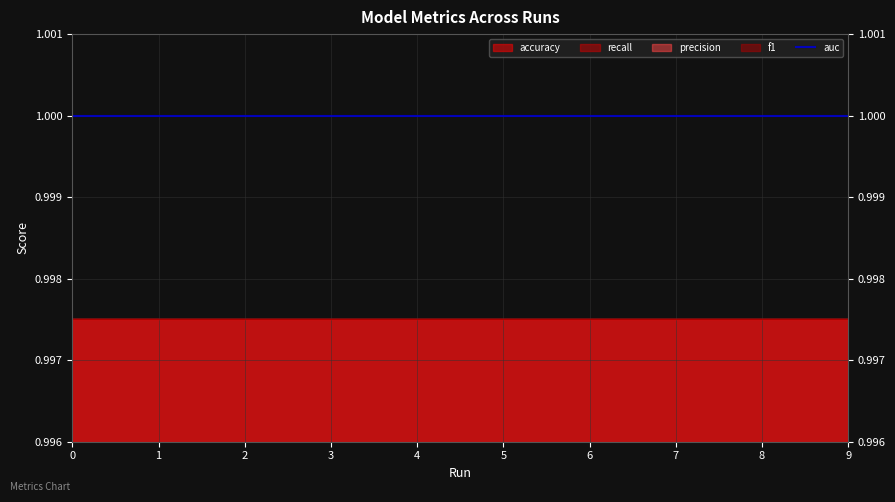

The value of f1 at 9 is 1.5. True or false?

False